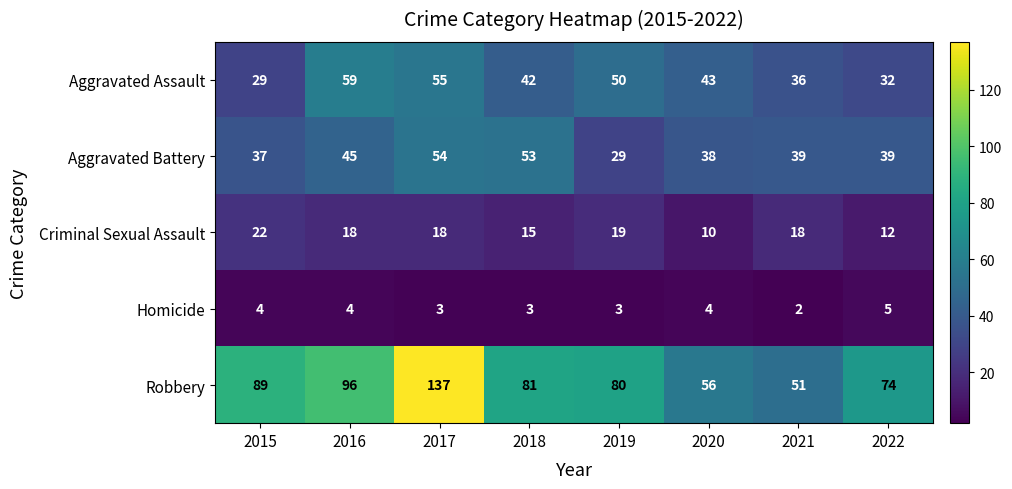

How many distinct data groups are displayed?

5